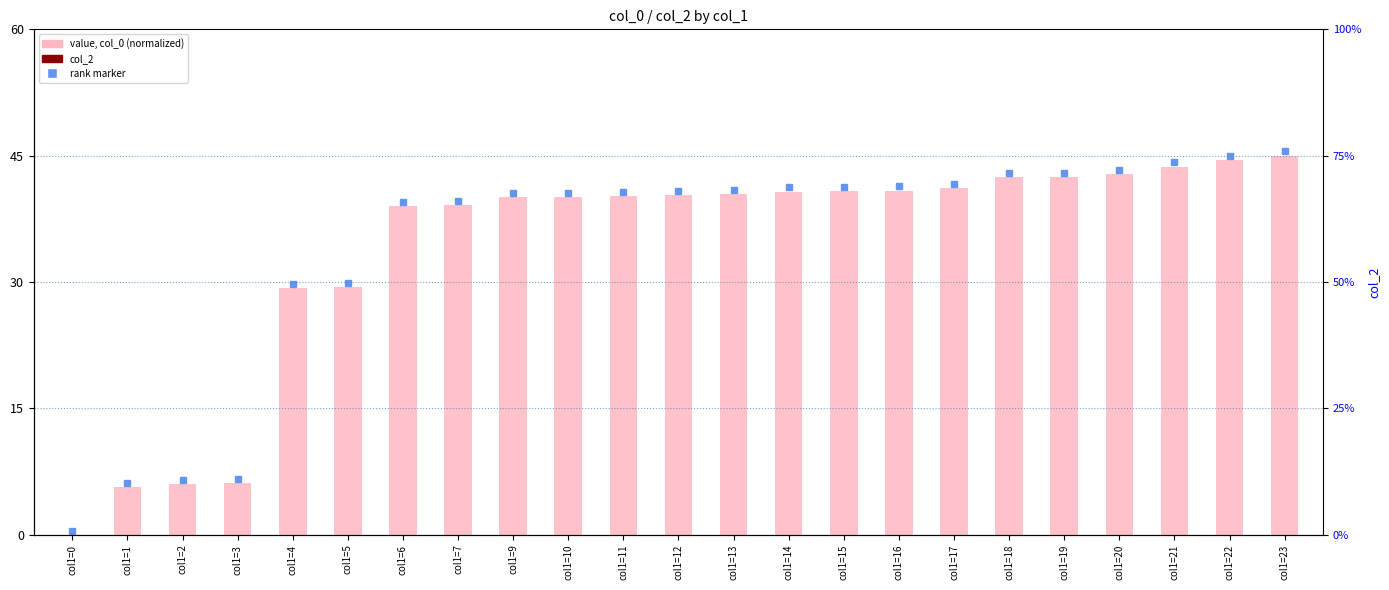

Between col1=6 and col1=20, which series saw the biggest shift?

value, col_0 (normalized)